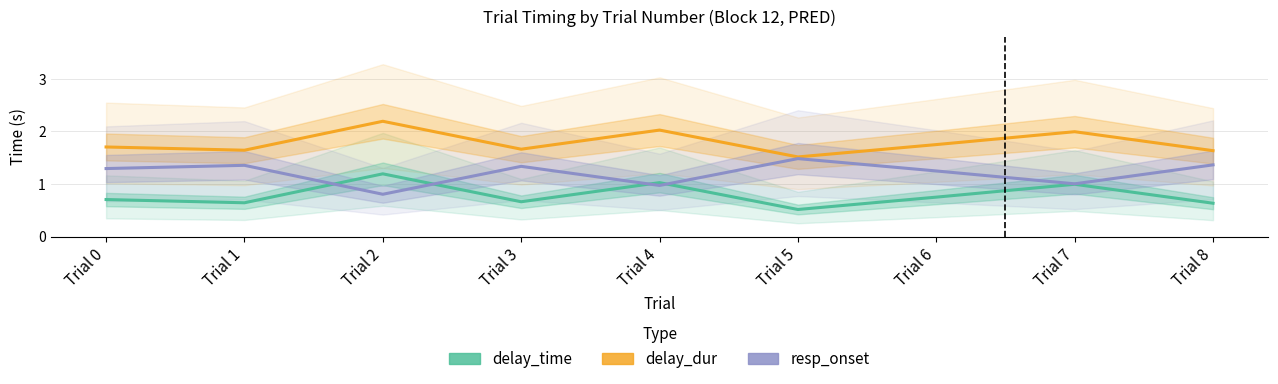

What is the average value of the resp_onset series?

1.2